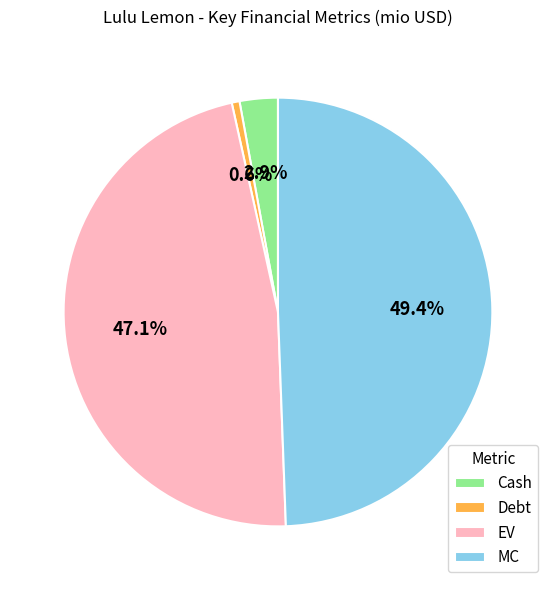

Does EV represent more than half of the total?

No